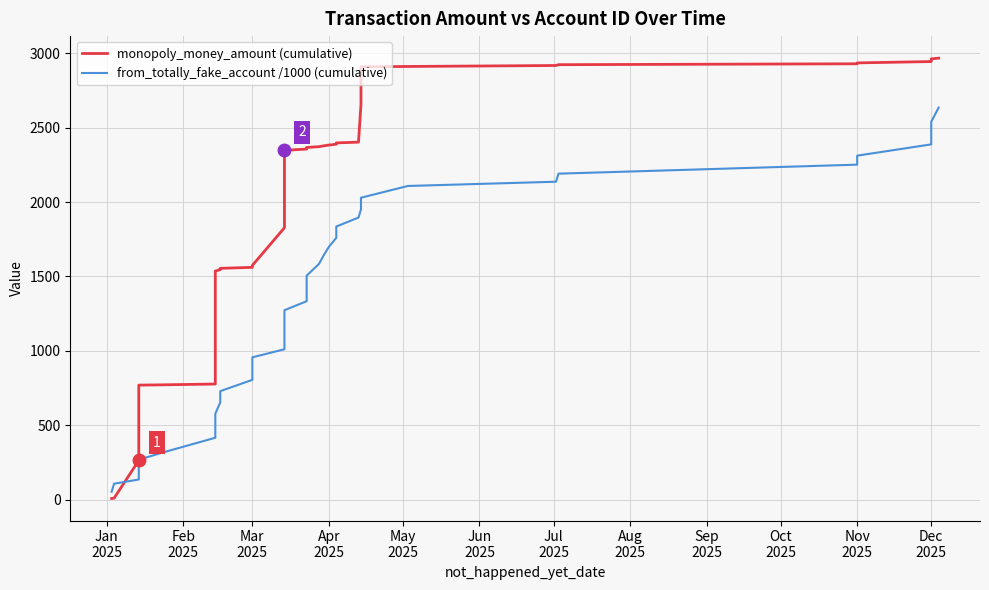

Between Oct
2025 and 36, which series saw the biggest shift?

from_totally_fake_account /1000 (cumulative)